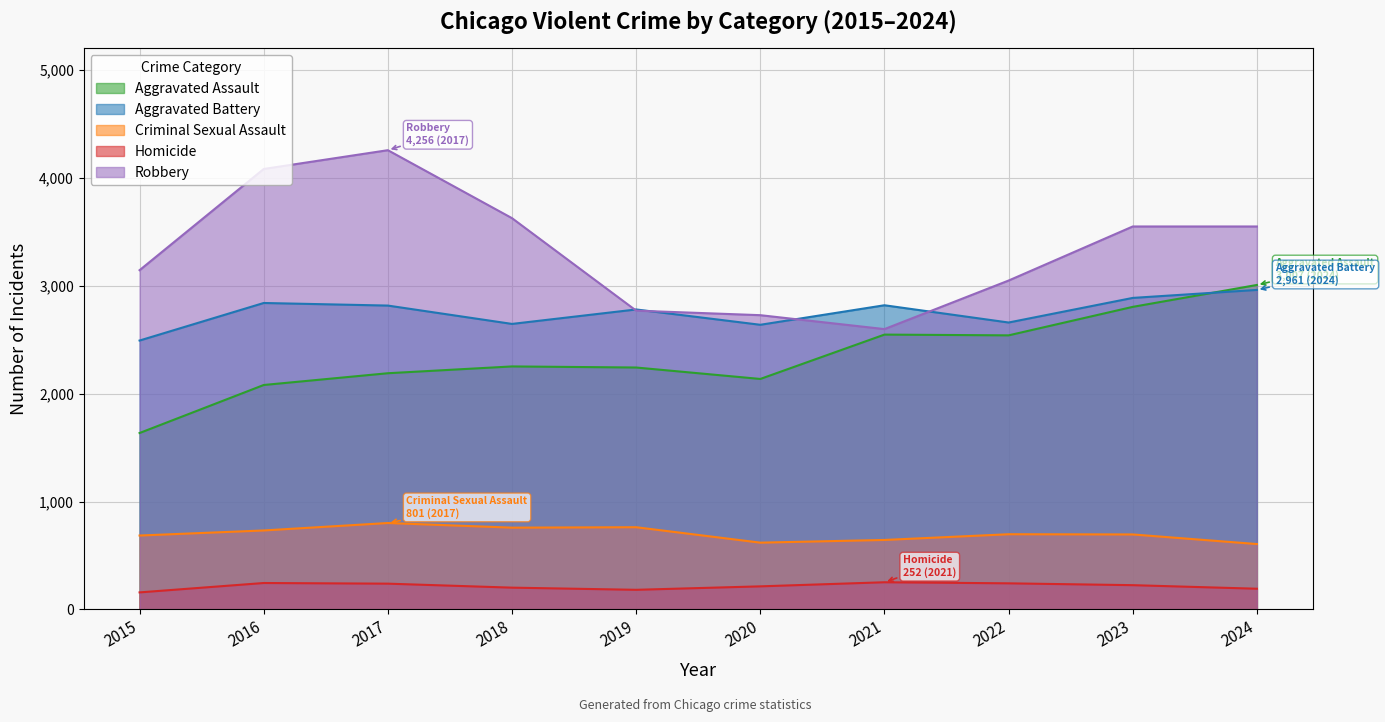

At which label does Aggravated Battery first exceed 2816?

2016